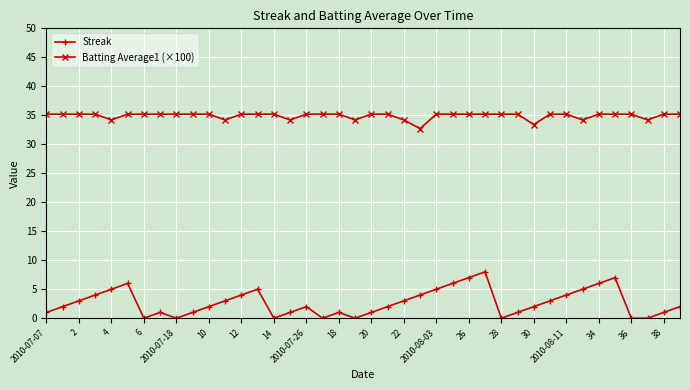

True or false: Streak has more than 1 interior local peaks.

True